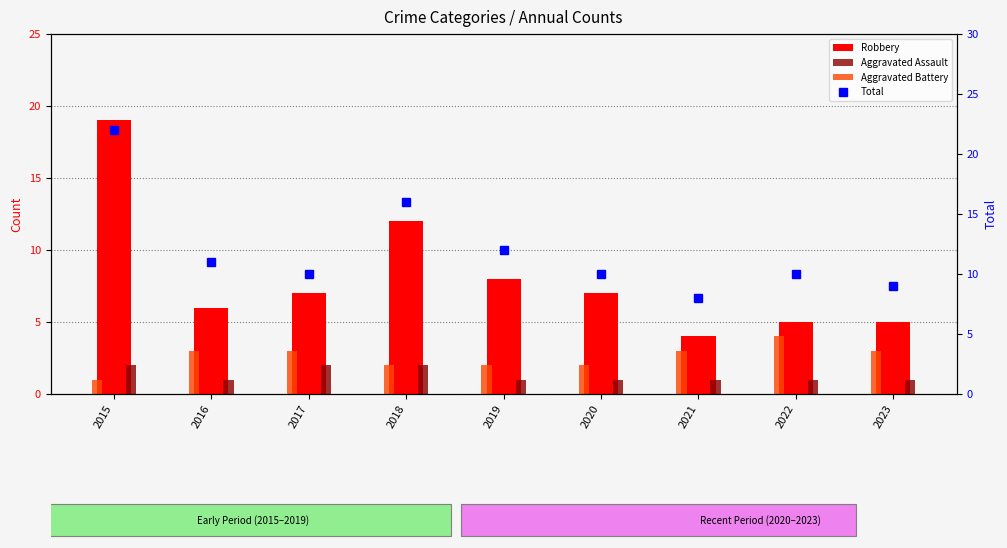

What is the sum of all Total values?

108